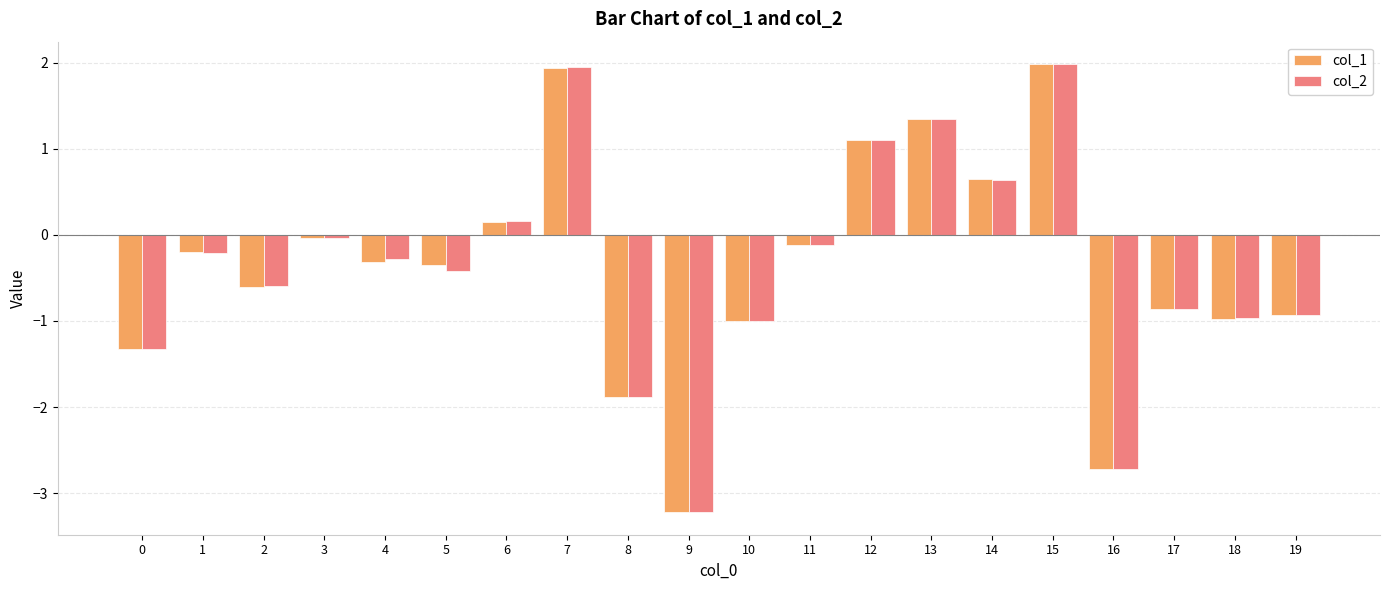

Count the number of data series in this chart.

2